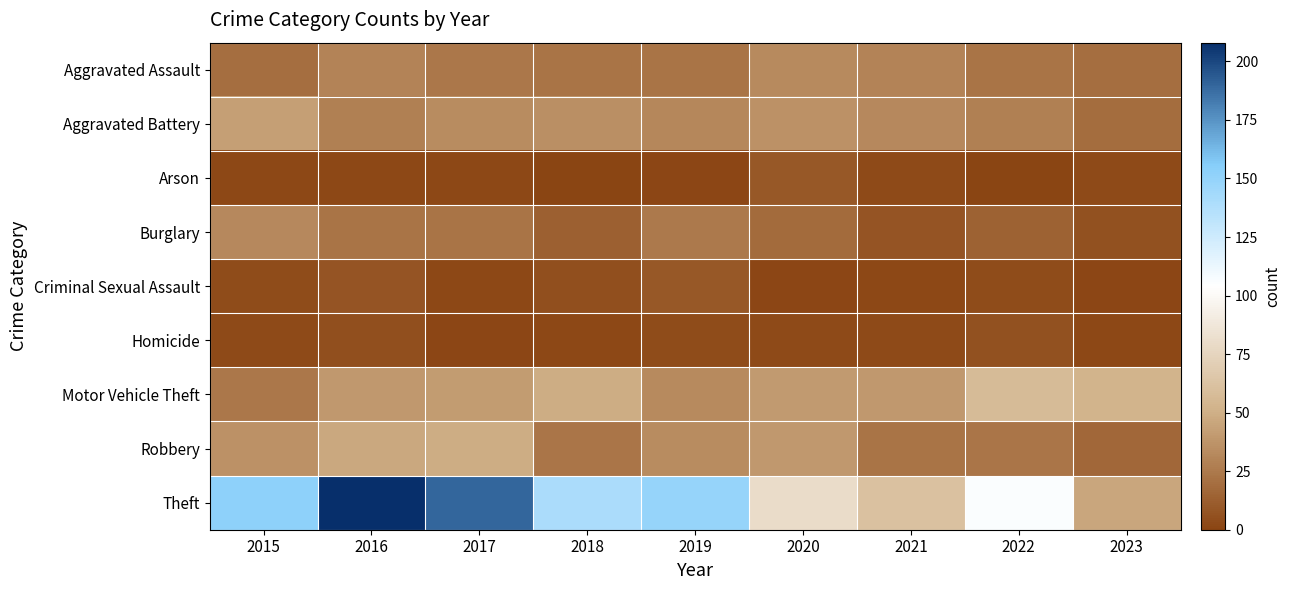

Reading left to right, extract all data points from this chart.

Aggravated Assault: 2015=20	2016=30	2017=24	2018=22	2019=22	2020=33	2021=30	2022=22	2023=20
Aggravated Battery: 2015=43	2016=28	2017=34	2018=35	2019=31	2020=36	2021=32	2022=28	2023=19
Arson: 2015=2	2016=2	2017=2	2018=0	2019=1	2020=9	2021=3	2022=0	2023=3
Burglary: 2015=32	2016=22	2017=22	2018=13	2019=25	2020=18	2021=8	2022=14	2023=6
Criminal Sexual Assault: 2015=4	2016=8	2017=2	2018=5	2019=9	2020=1	2021=2	2022=4	2023=1
Homicide: 2015=3	2016=5	2017=1	2018=2	2019=4	2020=3	2021=3	2022=6	2023=2
Motor Vehicle Theft: 2015=24	2016=39	2017=41	2018=49	2019=33	2020=40	2021=39	2022=57	2023=52
Robbery: 2015=36	2016=47	2017=49	2018=23	2019=34	2020=39	2021=22	2022=23	2023=17
Theft: 2015=152	2016=208	2017=190	2018=140	2019=149	2020=80	2021=61	2022=106	2023=46